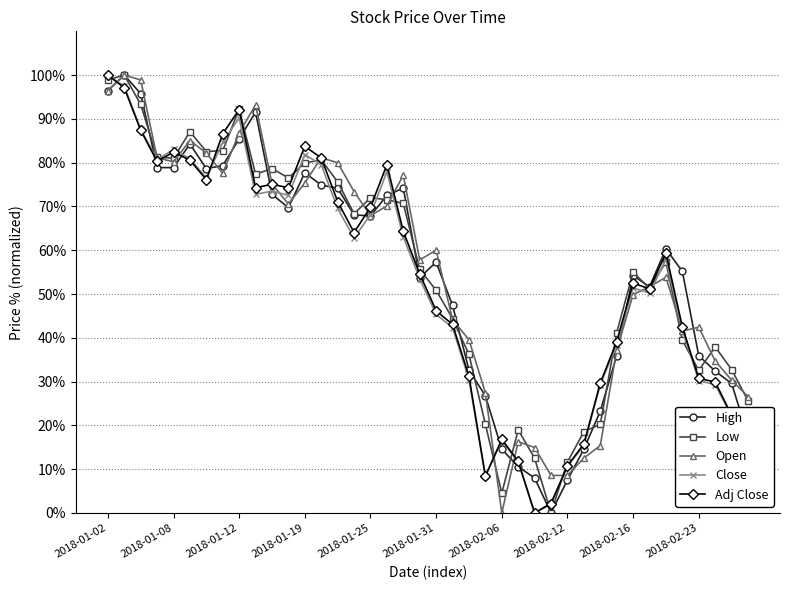

What is the value of the High point at the 31st from the left?

23.2